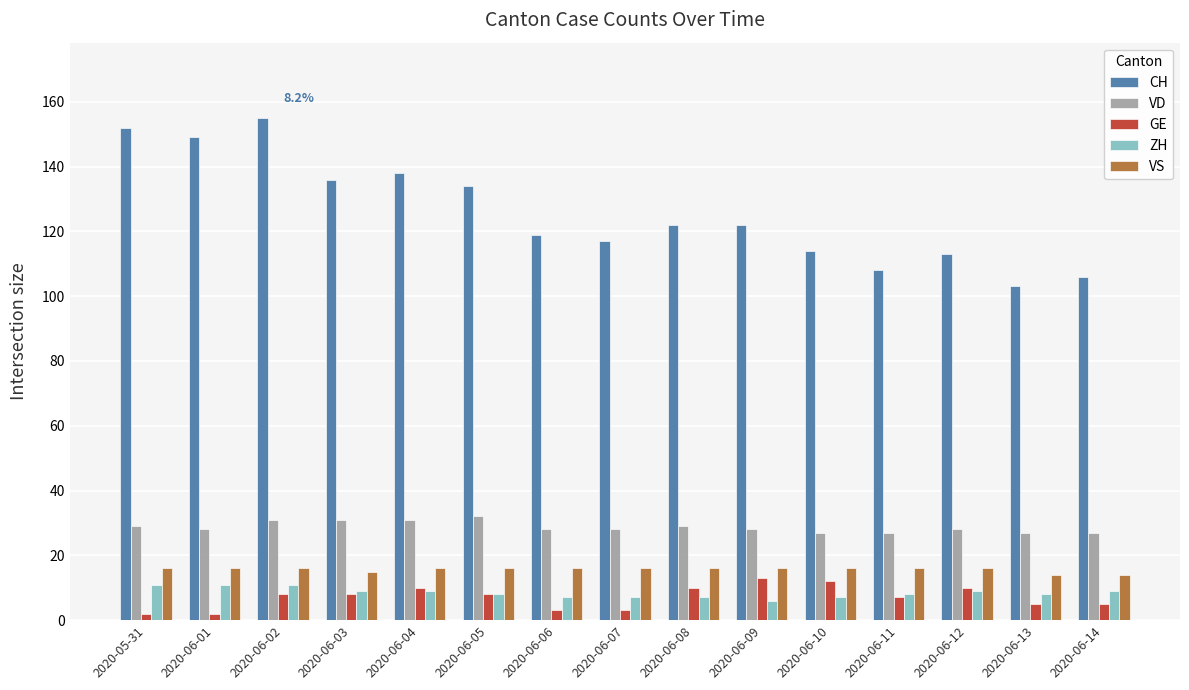

Count the number of categories in the chart.

15